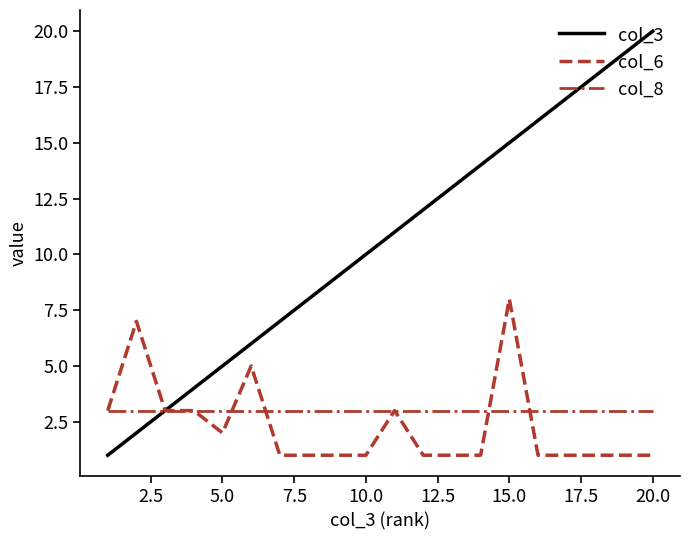

Which series has the largest range (max minus min)?

col_3